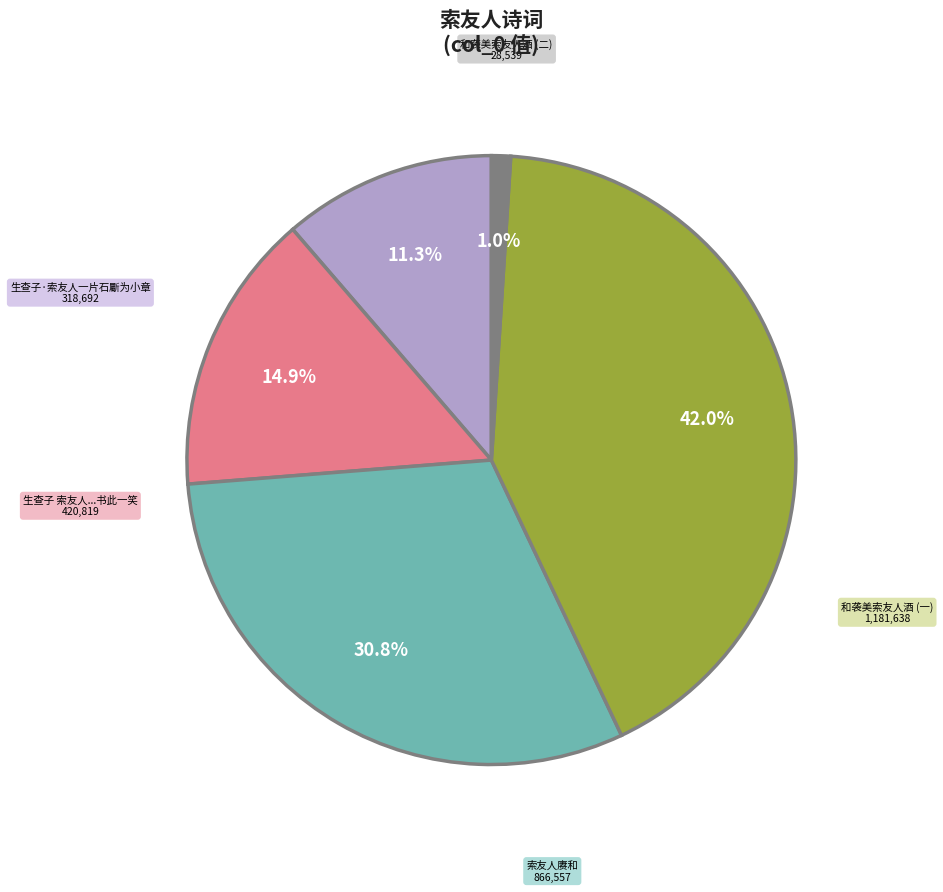

To the nearest percent, what is the difference between the largest and smallest slice percentages?

41%